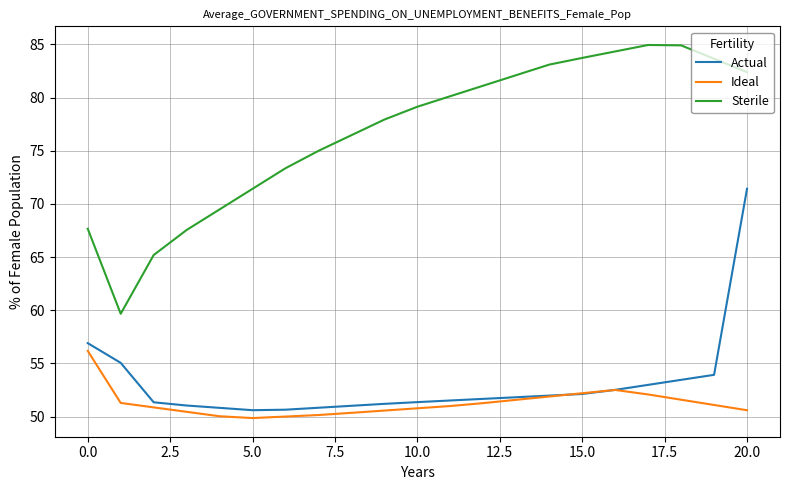

What is the greatest value displayed?

85.0